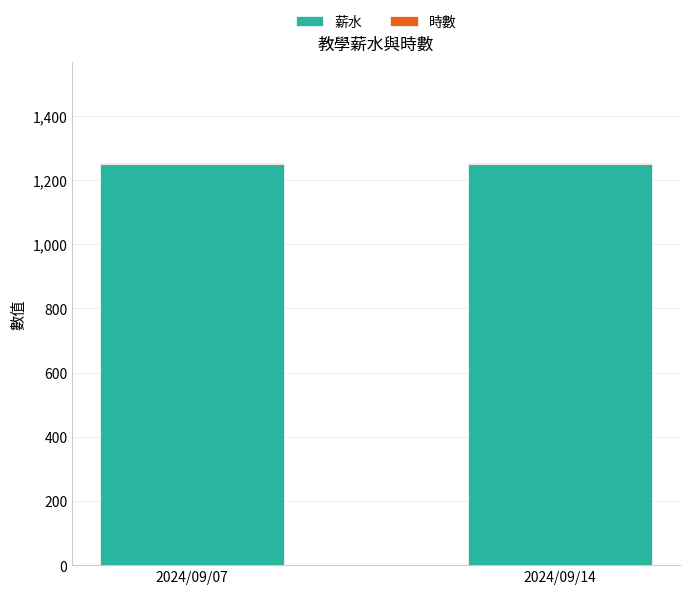

Does the chart contain stacked bars?

Yes